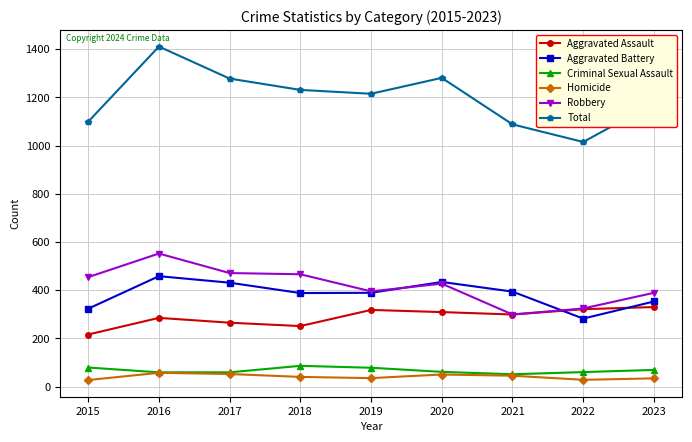

Count the number of categories in the chart.

9